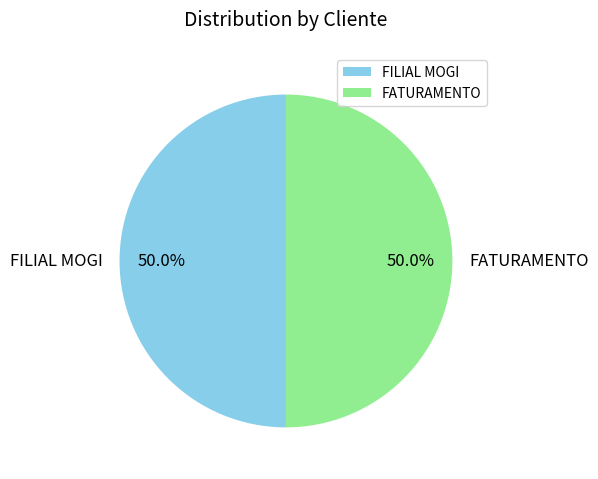

To the nearest percent, what percentage of the pie is FATURAMENTO?

50%